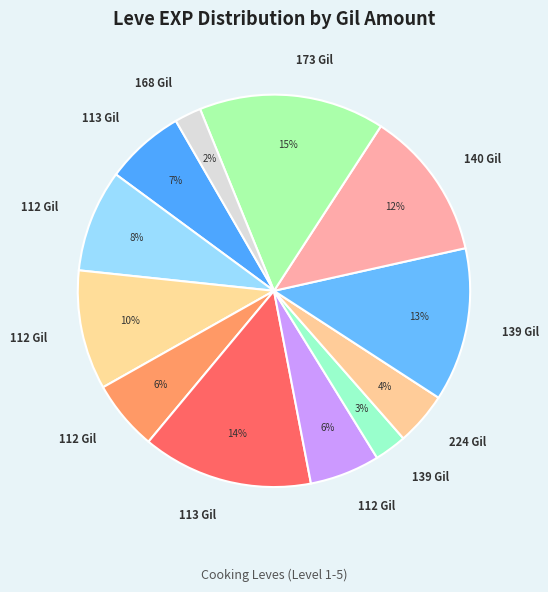

How many segments does this pie chart have?

12